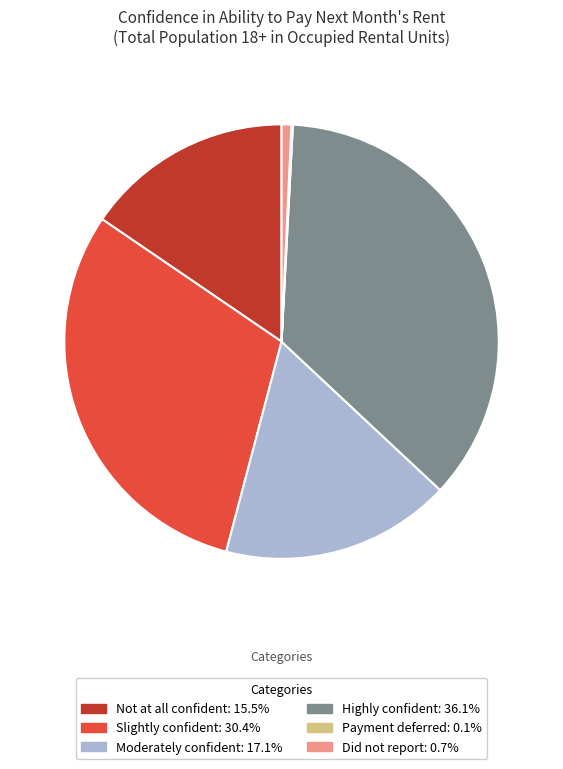

Is the sum of Moderately confident and Did not report greater than half?

No